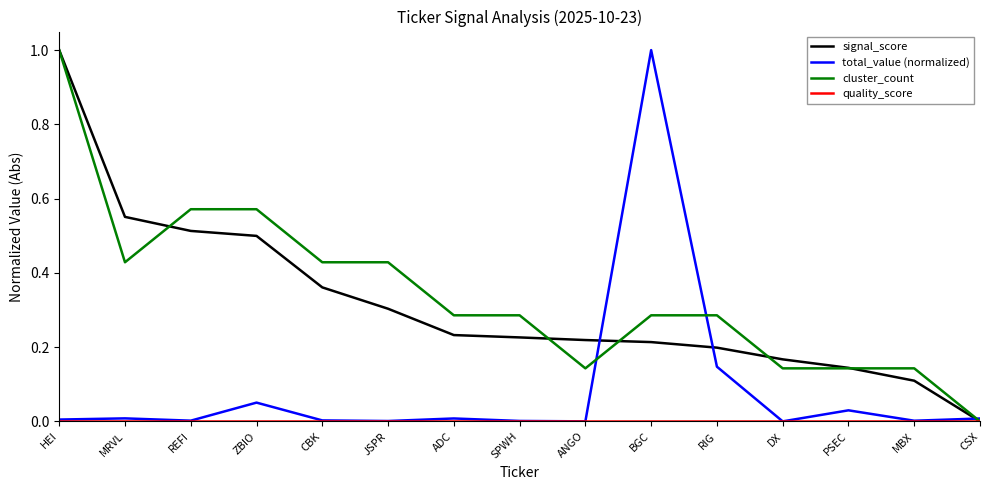

Between HEI and BGC, which series saw the biggest shift?

total_value (normalized)